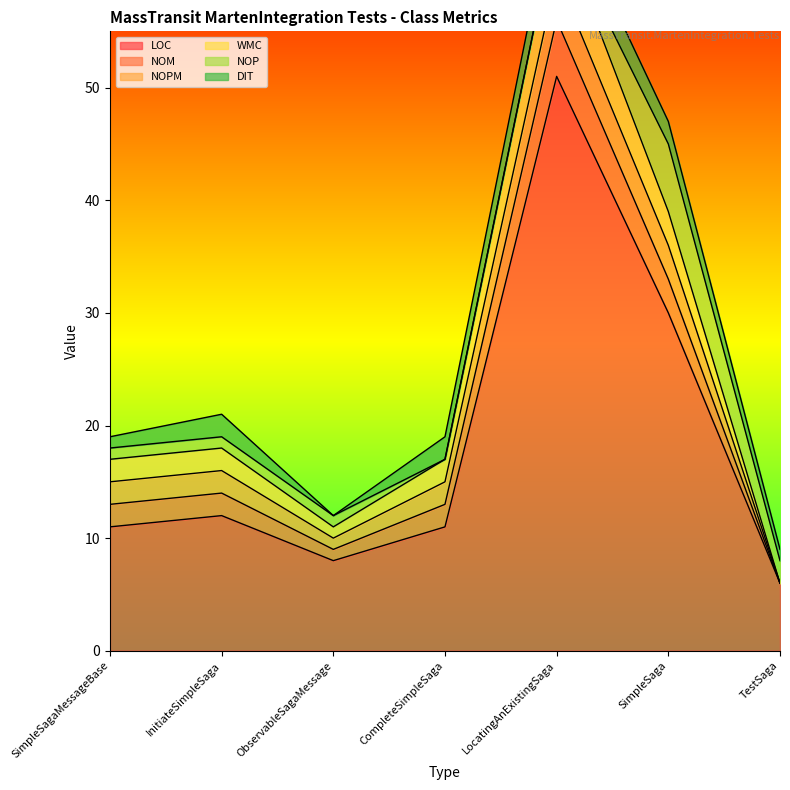

How many lines are shown in the chart?

6